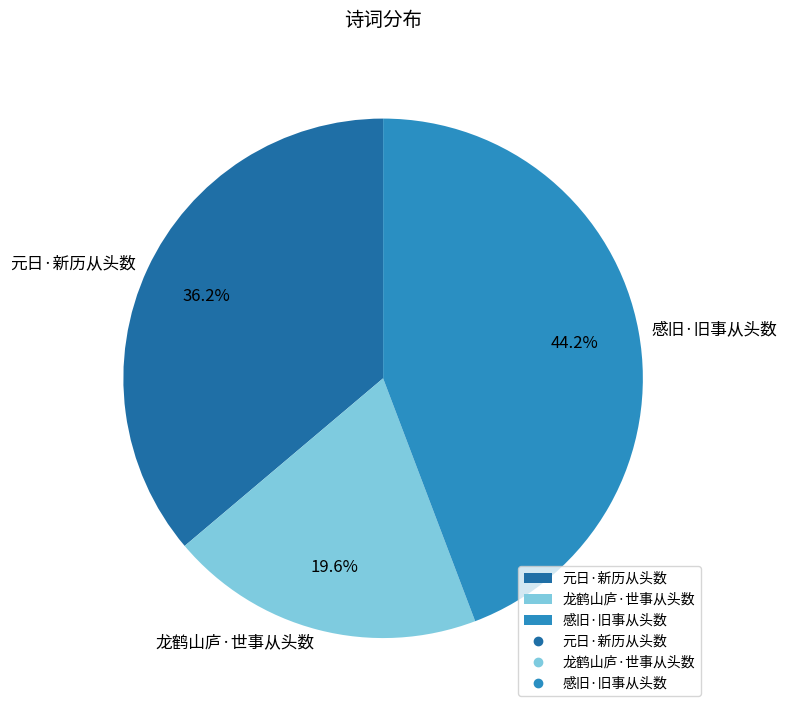

What percentage is the 感旧·旧事从头数 slice, to the nearest percent?

44%